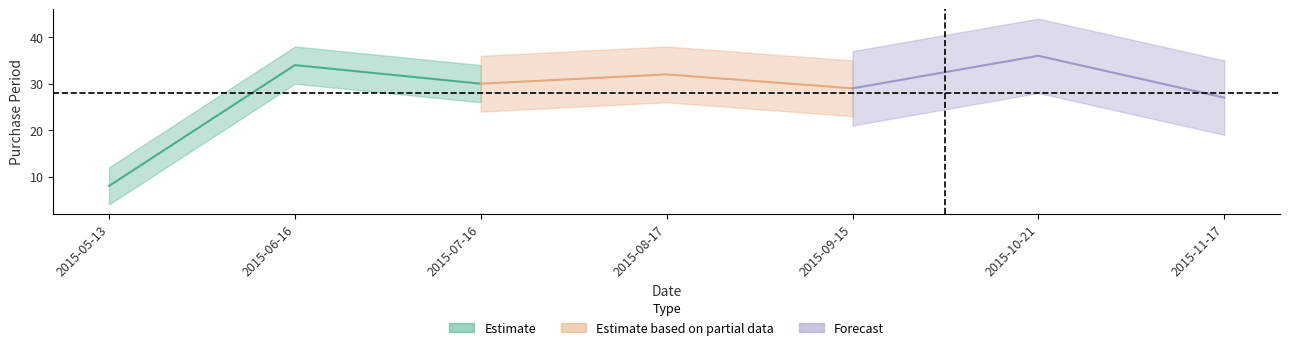

Reading left to right, transcribe all the data shown in this chart.

2015-05-13=8	2015-06-16=34	2015-07-16=30	2015-08-17=32	2015-09-15=29	2015-10-21=36	2015-11-17=27